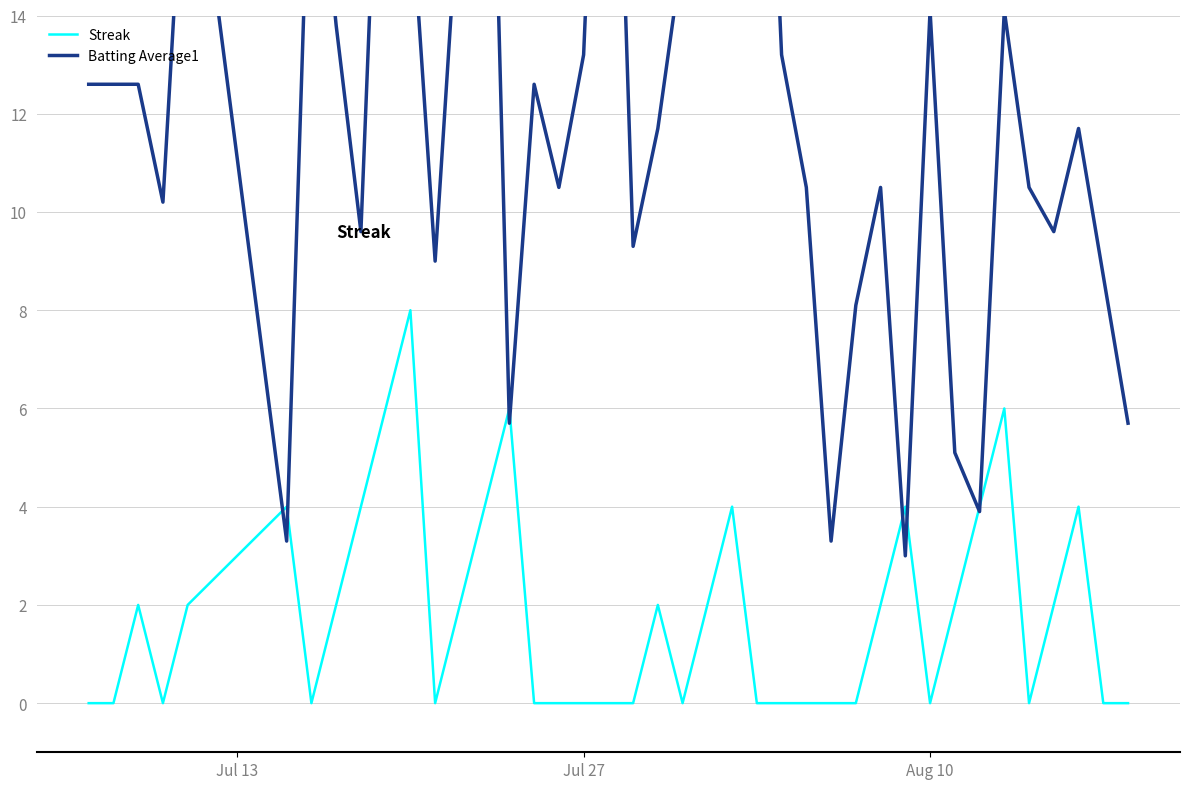

Rank the series by their maximum value, from highest to lowest.

Batting Average1, Streak